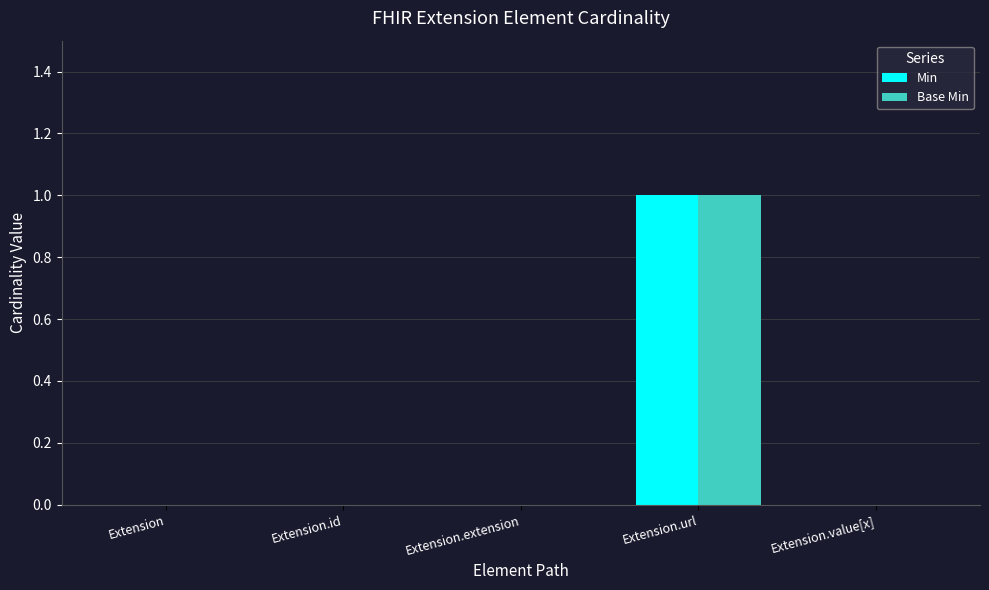

The value of Base Min at Extension.extension is 0. True or false?

True